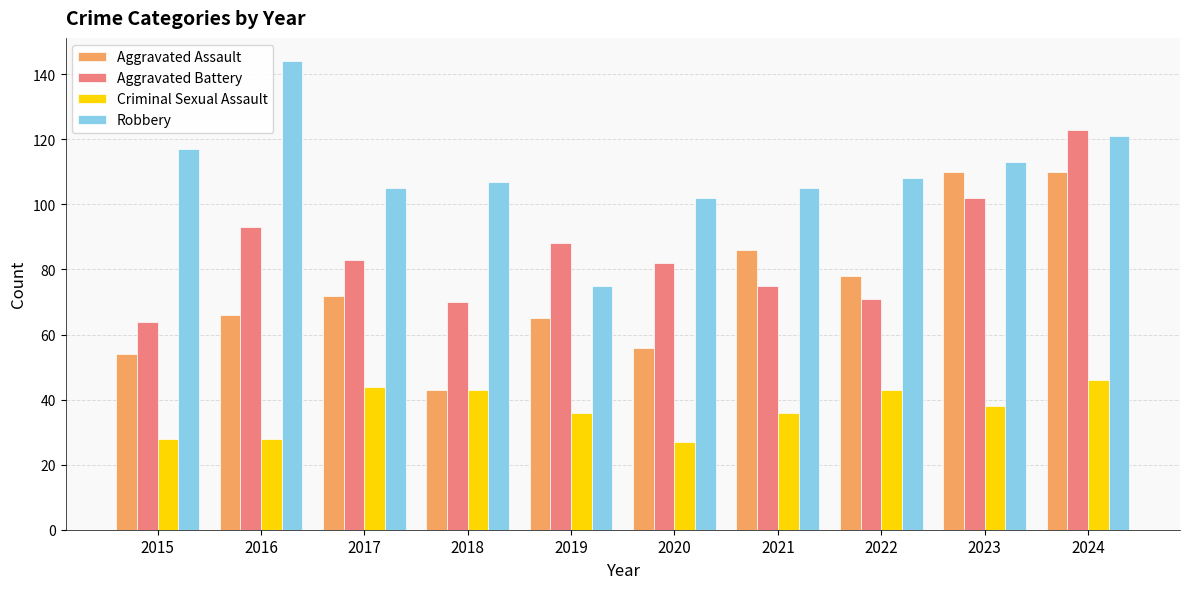

What is the total value across all series at 2024?

400